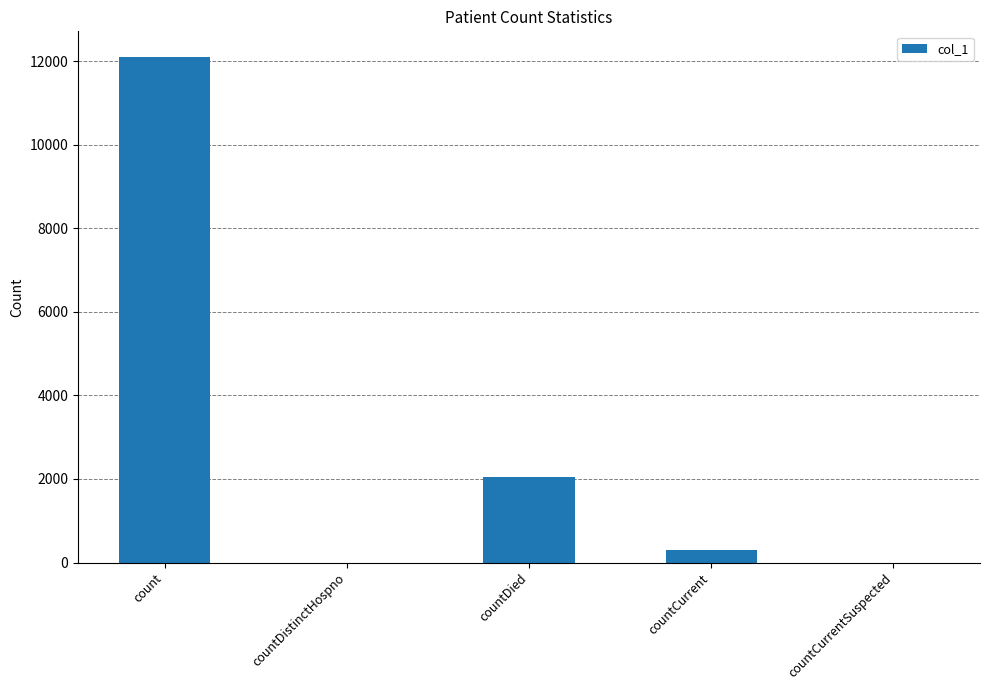

At which category does the chart reach its peak across all series?

count